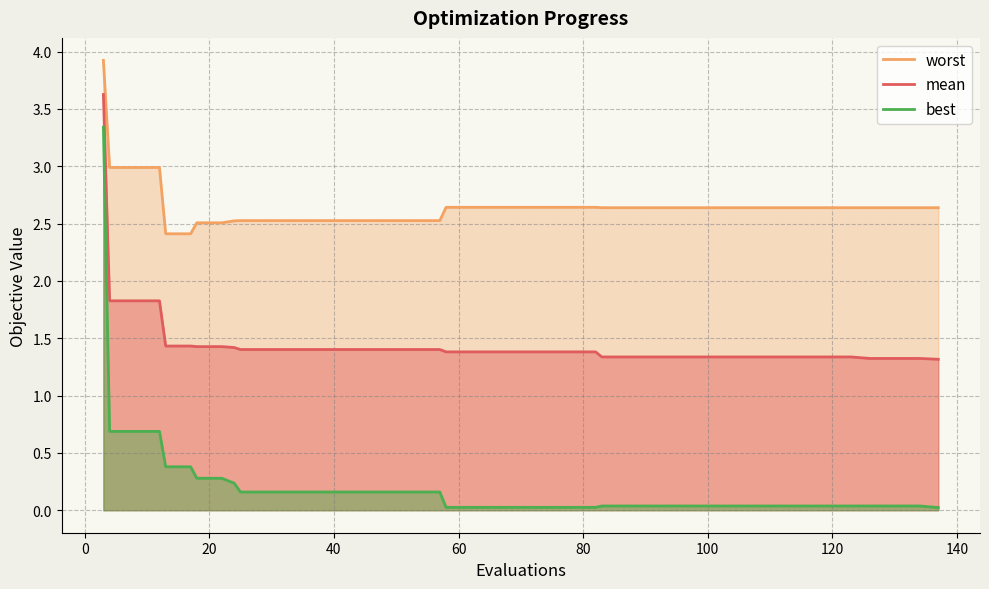

Reading right to left, extract all data points from this chart.

worst: 2.6	2.6	2.6	2.6	2.6	2.6	2.6	2.6	2.6	2.6	2.6	2.6	2.6	2.6	2.6	2.6	2.6	2.6	2.6	2.6	2.6	2.6	2.5	2.5	2.5	2.5	2.5	2.5	2.5	2.5	2.5	2.5	2.5	2.5	2.4	2.4	3.0	3.0	3.0	3.9
mean: 1.3	1.3	1.3	1.3	1.3	1.3	1.3	1.3	1.3	1.3	1.3	1.3	1.3	1.3	1.3	1.4	1.4	1.4	1.4	1.4	1.4	1.4	1.4	1.4	1.4	1.4	1.4	1.4	1.4	1.4	1.4	1.4	1.4	1.4	1.4	1.4	1.8	1.8	1.8	3.6
best: 0.0	0.0	0.0	0.0	0.0	0.0	0.0	0.0	0.0	0.0	0.0	0.0	0.0	0.0	0.0	0.0	0.0	0.0	0.0	0.0	0.0	0.0	0.2	0.2	0.2	0.2	0.2	0.2	0.2	0.2	0.2	0.2	0.3	0.3	0.4	0.4	0.7	0.7	0.7	3.3